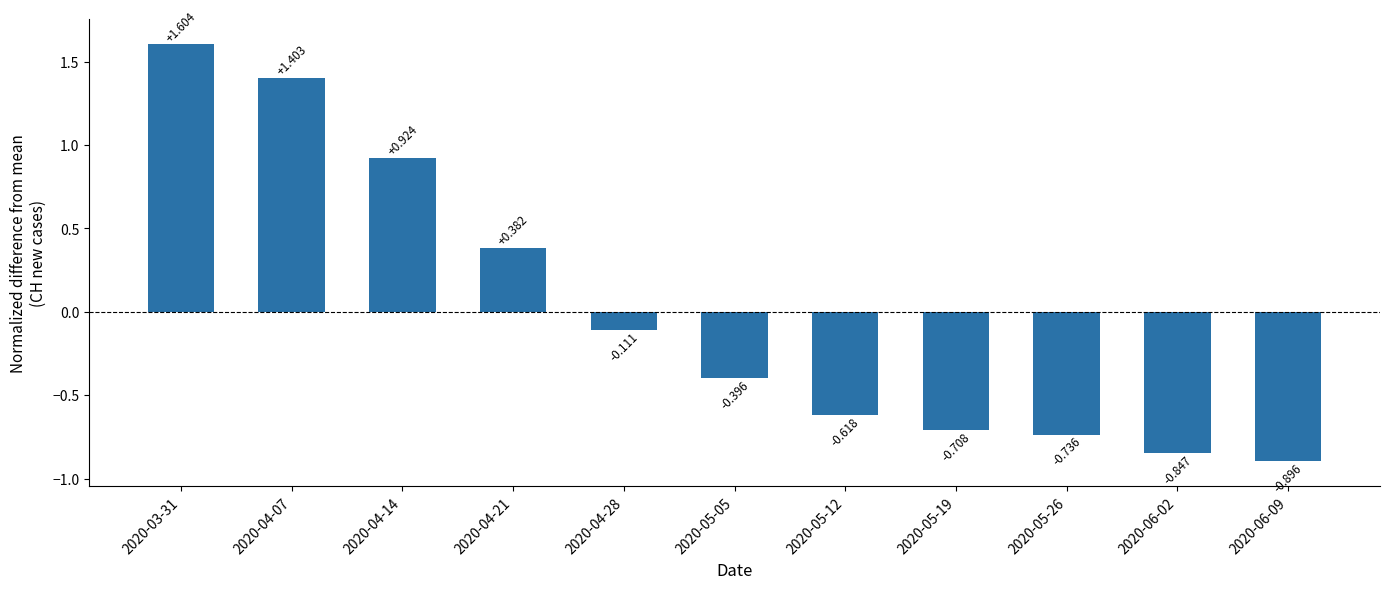

Rank the categories by value from lowest to highest.

2020-06-09, 2020-06-02, 2020-05-26, 2020-05-19, 2020-05-12, 2020-05-05, 2020-04-28, 2020-04-21, 2020-04-14, 2020-04-07, 2020-03-31